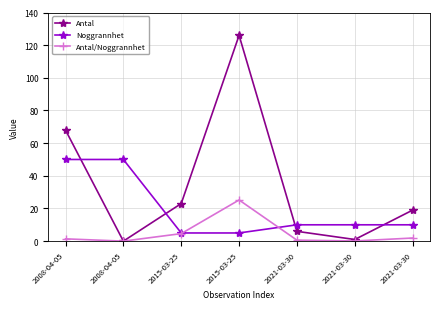

Reading left to right, what are all the values shown in this chart?

Antal: 2008-04-05=68.0	2008-04-05=0.0	2015-03-25=23.0	2015-03-25=126.0	2021-03-30=6.0	2021-03-30=1.0	2021-03-30=19.0
Noggrannhet: 2008-04-05=50.0	2008-04-05=50.0	2015-03-25=5.0	2015-03-25=5.0	2021-03-30=10.0	2021-03-30=10.0	2021-03-30=10.0
Antal/Noggrannhet: 2008-04-05=1.4	2008-04-05=0.0	2015-03-25=4.6	2015-03-25=25.2	2021-03-30=0.6	2021-03-30=0.1	2021-03-30=1.9